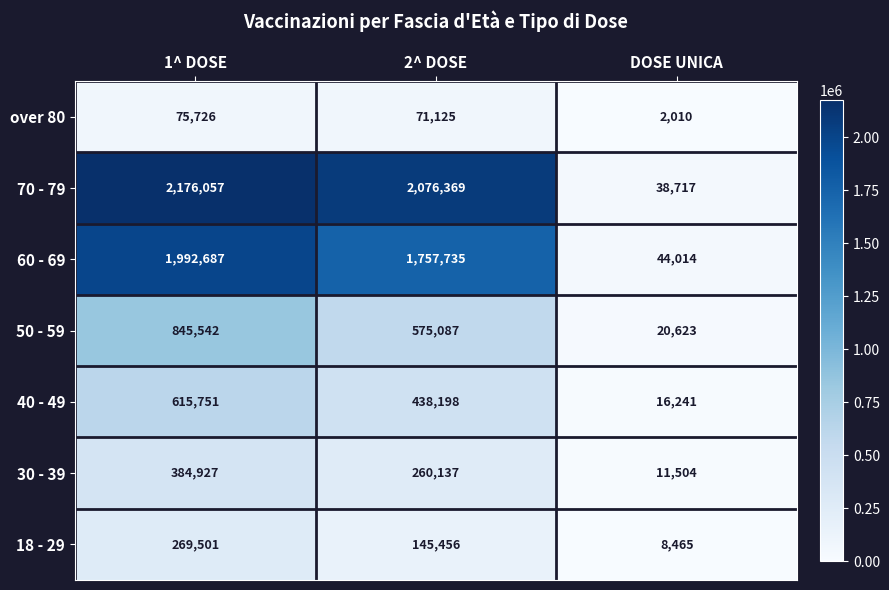

Which series has the widest spread of values?

70 - 79